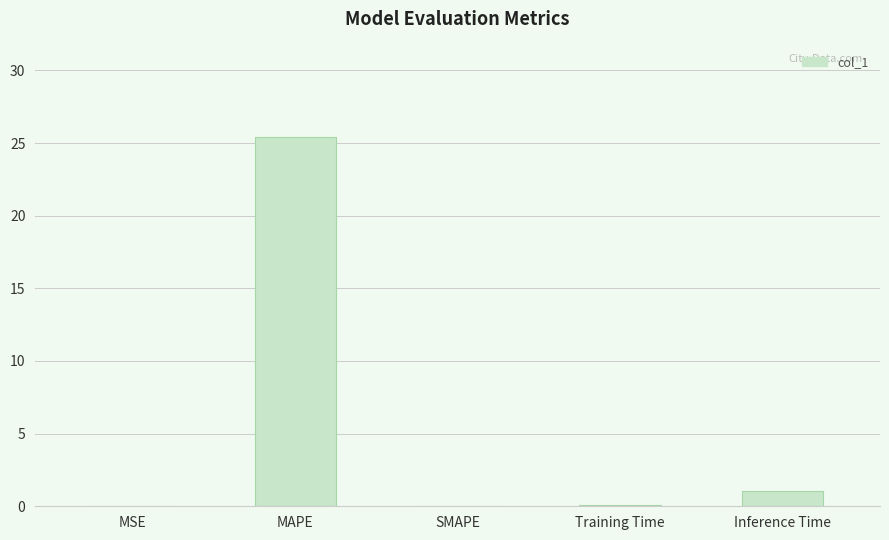

What is the greatest value displayed?

25.4